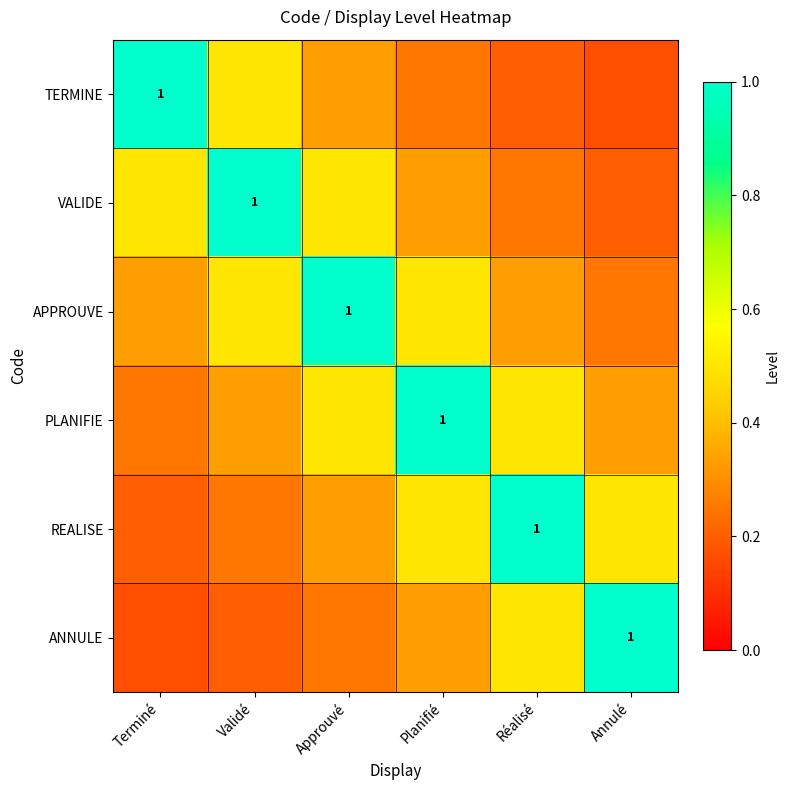

What is the spread (max minus min) of values at Terminé?

0.8